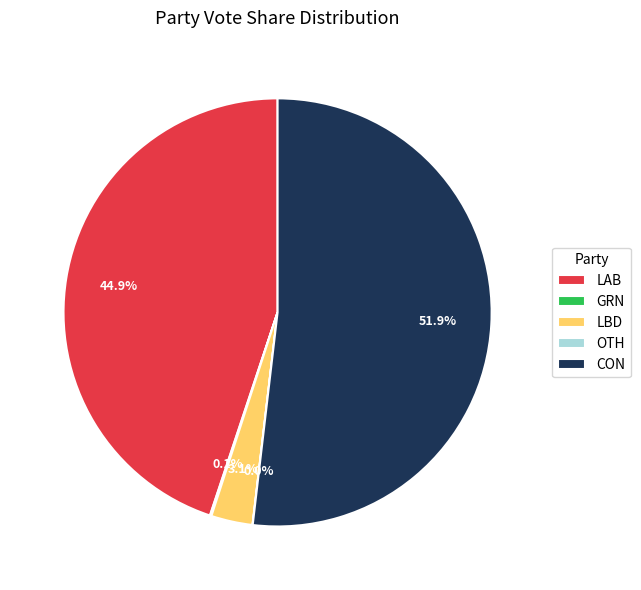

What percentage do CON and LBD together represent?

55.0%